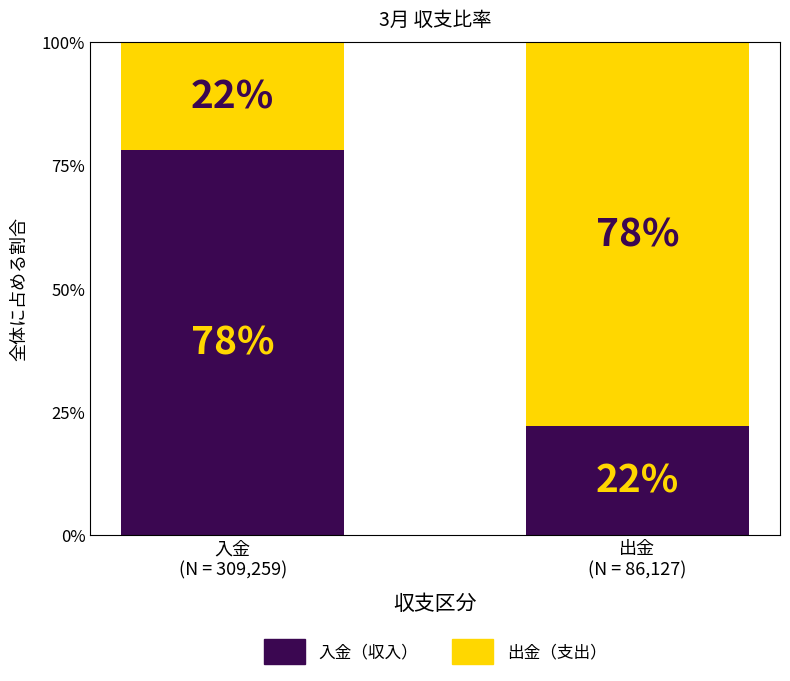

What are all the series names shown in the legend?

入金（収入）, 出金（支出）